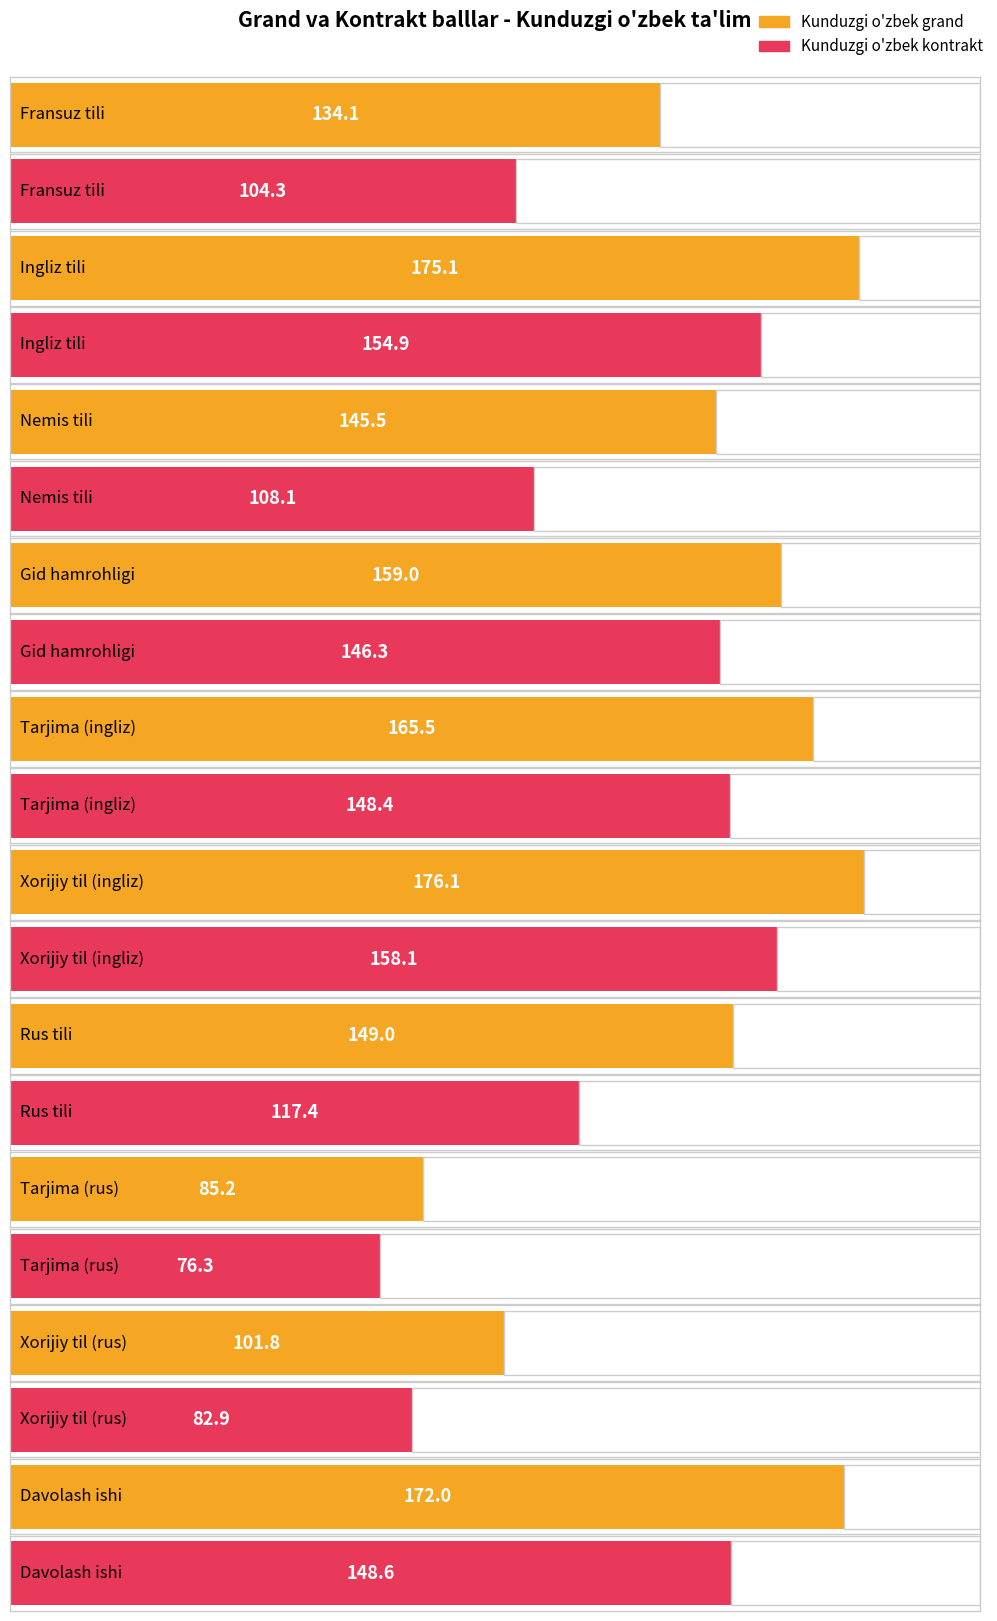

How many groups of bars are there?

10